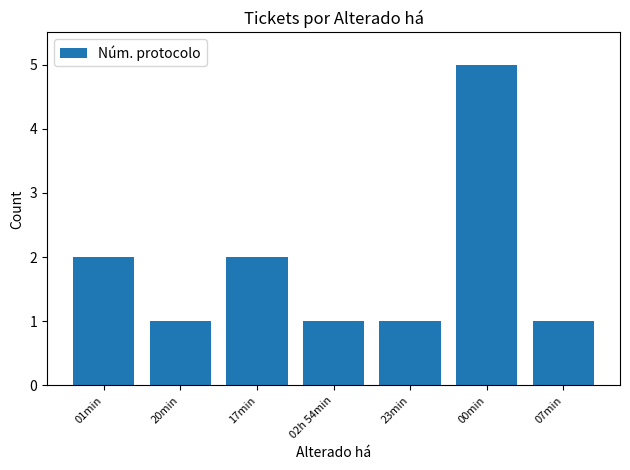

How many bars are there in total?

7